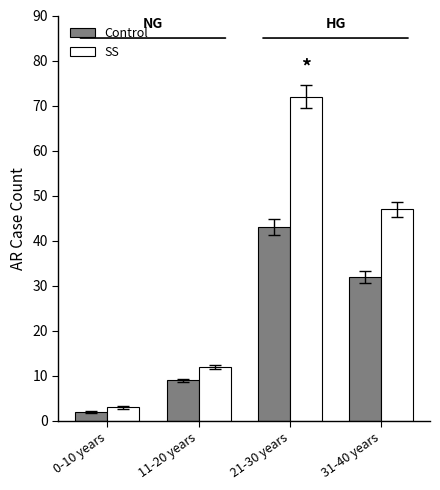

What is the lowest value of the SS series?

3